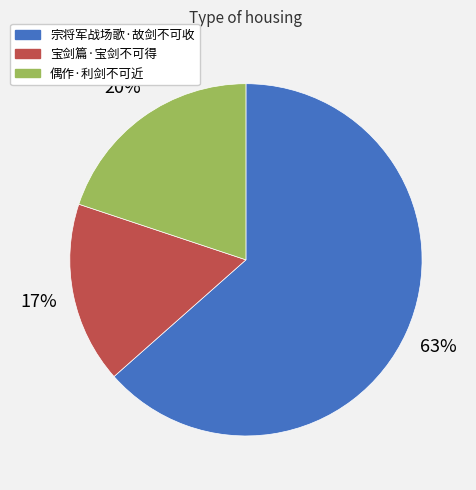

To the nearest percent, what is the combined percentage of 宗将军战场歌·故剑不可收 and 偶作·利剑不可近?

83%